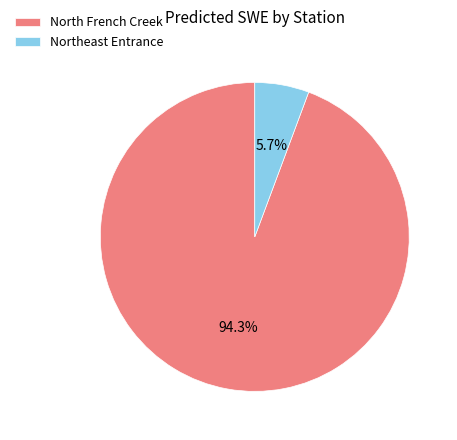

Count the number of slices in the pie.

2